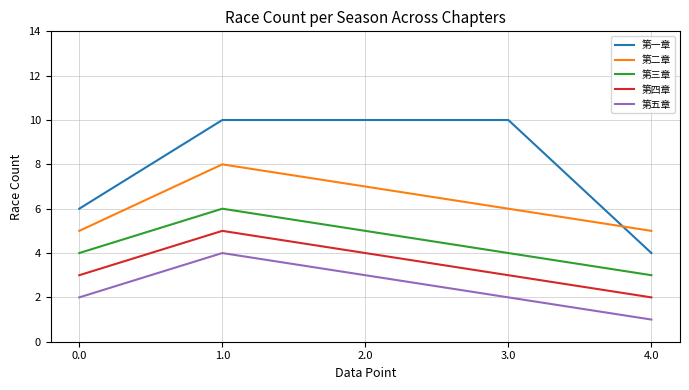

List the series in order of their overall mean, highest first.

第一章, 第二章, 第三章, 第四章, 第五章